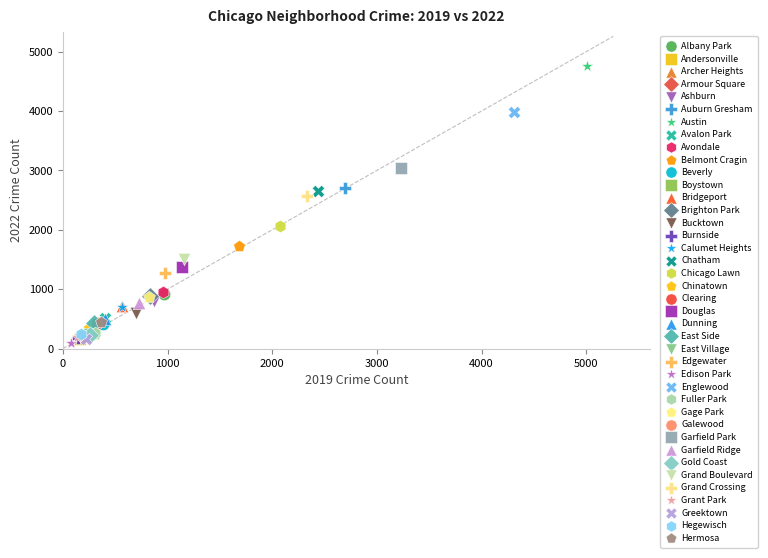

Which series reaches the maximum Y coordinate?

Austin